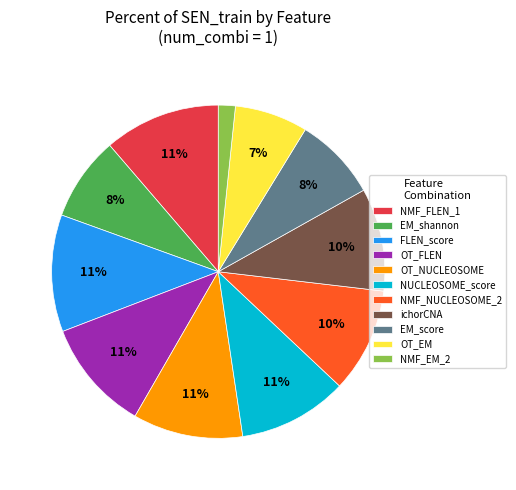

How many slices are in this pie chart?

11